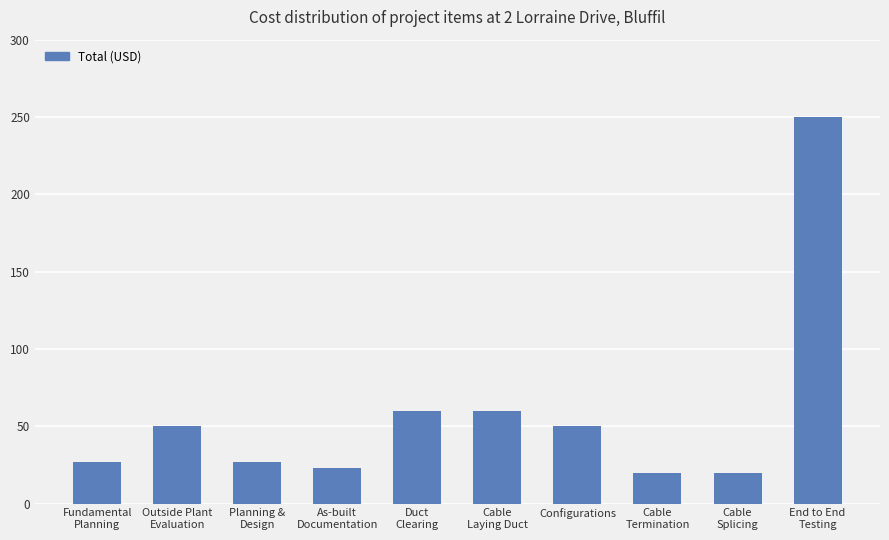

What is the maximum value shown in the chart?

250